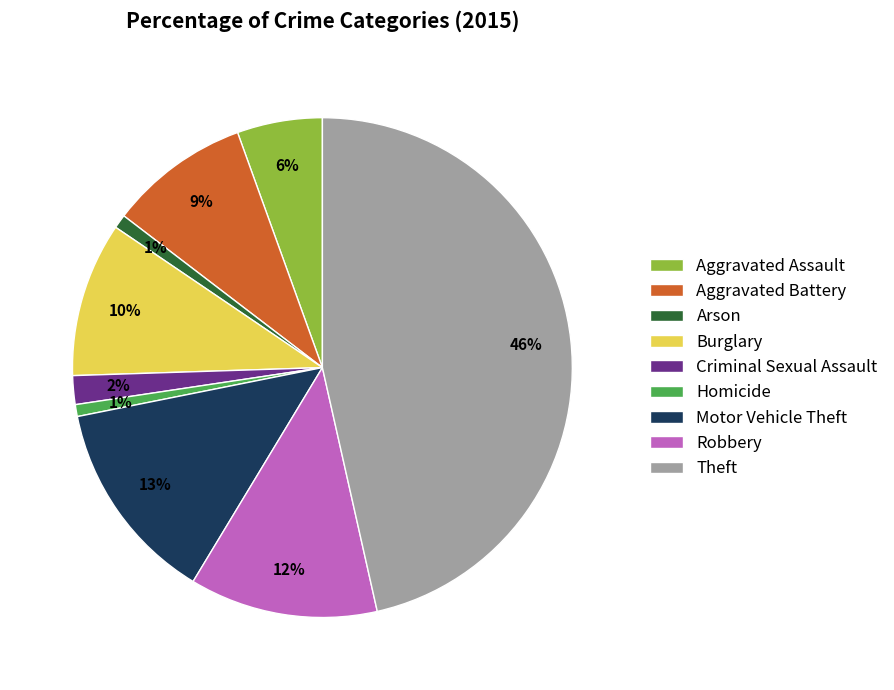

Which category has the biggest portion of the pie?

Theft